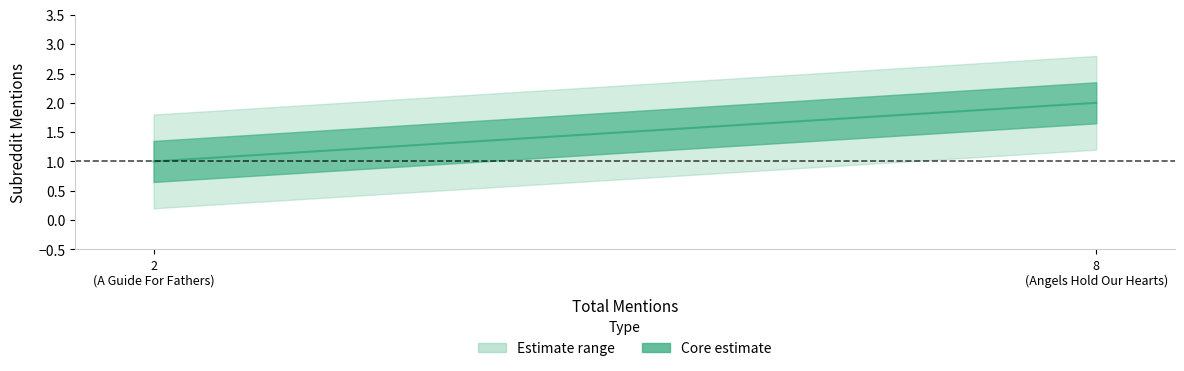

What is the value of the 2nd point from the left?

2